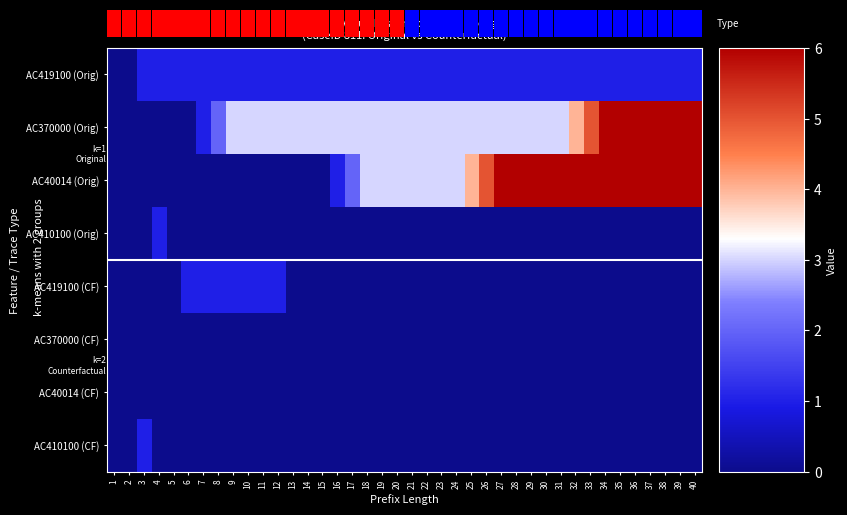

Reading right to left, list all the values displayed in this chart.

AC419100 (Orig): 40=1	39=1	38=1	37=1	36=1	35=1	34=1	33=1	32=1	31=1	30=1	29=1	28=1	27=1	26=1	25=1	24=1	23=1	22=1	21=1	20=1	19=1	18=1	17=1	16=1	15=1	14=1	13=1	12=1	11=1	10=1	9=1	8=1	7=1	6=1	5=1	4=1	3=1	2=0	1=0
AC370000 (Orig): 40=6	39=6	38=6	37=6	36=6	35=6	34=6	33=5	32=4	31=3	30=3	29=3	28=3	27=3	26=3	25=3	24=3	23=3	22=3	21=3	20=3	19=3	18=3	17=3	16=3	15=3	14=3	13=3	12=3	11=3	10=3	9=3	8=2	7=1	6=0	5=0	4=0	3=0	2=0	1=0
AC40014 (Orig): 40=6	39=6	38=6	37=6	36=6	35=6	34=6	33=6	32=6	31=6	30=6	29=6	28=6	27=6	26=5	25=4	24=3	23=3	22=3	21=3	20=3	19=3	18=3	17=2	16=1	15=0	14=0	13=0	12=0	11=0	10=0	9=0	8=0	7=0	6=0	5=0	4=0	3=0	2=0	1=0
AC410100 (Orig): 40=0	39=0	38=0	37=0	36=0	35=0	34=0	33=0	32=0	31=0	30=0	29=0	28=0	27=0	26=0	25=0	24=0	23=0	22=0	21=0	20=0	19=0	18=0	17=0	16=0	15=0	14=0	13=0	12=0	11=0	10=0	9=0	8=0	7=0	6=0	5=0	4=1	3=0	2=0	1=0
AC419100 (CF): 40=0	39=0	38=0	37=0	36=0	35=0	34=0	33=0	32=0	31=0	30=0	29=0	28=0	27=0	26=0	25=0	24=0	23=0	22=0	21=0	20=0	19=0	18=0	17=0	16=0	15=0	14=0	13=0	12=1	11=1	10=1	9=1	8=1	7=1	6=1	5=0	4=0	3=0	2=0	1=0
AC370000 (CF): 40=0	39=0	38=0	37=0	36=0	35=0	34=0	33=0	32=0	31=0	30=0	29=0	28=0	27=0	26=0	25=0	24=0	23=0	22=0	21=0	20=0	19=0	18=0	17=0	16=0	15=0	14=0	13=0	12=0	11=0	10=0	9=0	8=0	7=0	6=0	5=0	4=0	3=0	2=0	1=0
AC40014 (CF): 40=0	39=0	38=0	37=0	36=0	35=0	34=0	33=0	32=0	31=0	30=0	29=0	28=0	27=0	26=0	25=0	24=0	23=0	22=0	21=0	20=0	19=0	18=0	17=0	16=0	15=0	14=0	13=0	12=0	11=0	10=0	9=0	8=0	7=0	6=0	5=0	4=0	3=0	2=0	1=0
AC410100 (CF): 40=0	39=0	38=0	37=0	36=0	35=0	34=0	33=0	32=0	31=0	30=0	29=0	28=0	27=0	26=0	25=0	24=0	23=0	22=0	21=0	20=0	19=0	18=0	17=0	16=0	15=0	14=0	13=0	12=0	11=0	10=0	9=0	8=0	7=0	6=0	5=0	4=0	3=1	2=0	1=0